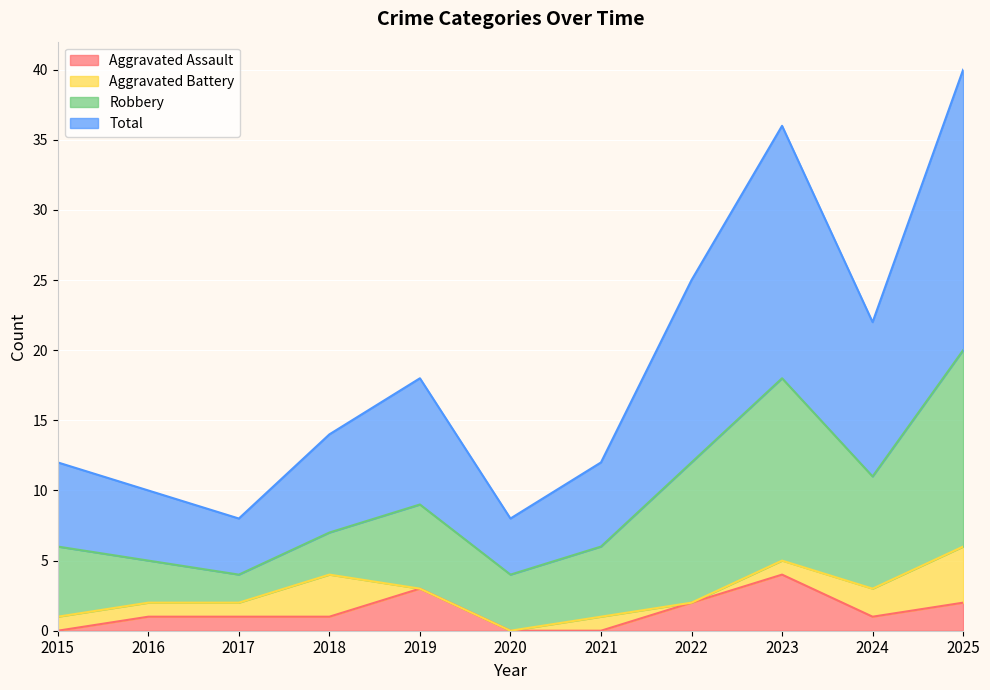

Is it true that Aggravated Assault equals 3 at 2021?

False